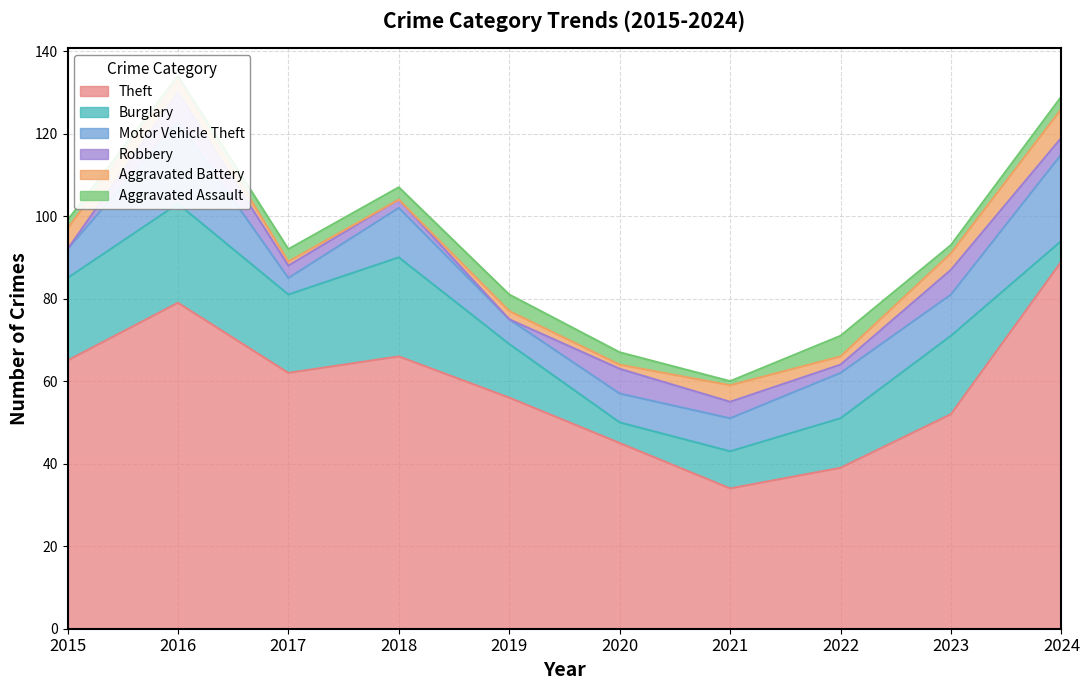

What are all the series names shown in the legend?

Theft, Burglary, Motor Vehicle Theft, Robbery, Aggravated Battery, Aggravated Assault